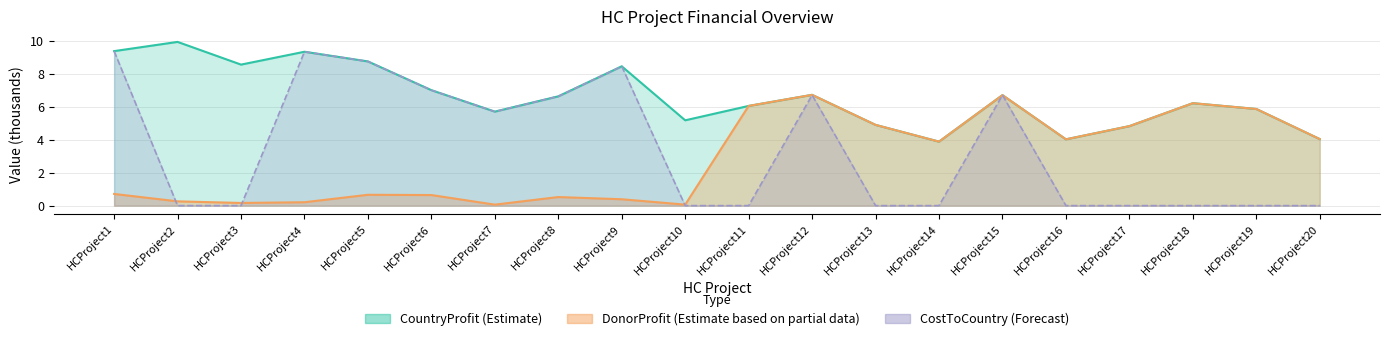

Reading right to left, what are all the values shown in this chart?

CountryProfit: HCProject20=4.0	HCProject19=5.9	HCProject18=6.2	HCProject17=4.8	HCProject16=4.0	HCProject15=6.7	HCProject14=3.9	HCProject13=4.9	HCProject12=6.7	HCProject11=6.0	HCProject10=5.2	HCProject9=8.4	HCProject8=6.6	HCProject7=5.7	HCProject6=7.0	HCProject5=8.7	HCProject4=9.3	HCProject3=8.5	HCProject2=9.9	HCProject1=9.4
DonorProfit: HCProject20=4.0	HCProject19=5.9	HCProject18=6.2	HCProject17=4.8	HCProject16=4.0	HCProject15=6.7	HCProject14=3.9	HCProject13=4.9	HCProject12=6.7	HCProject11=6.0	HCProject10=0.1	HCProject9=0.4	HCProject8=0.5	HCProject7=0.1	HCProject6=0.6	HCProject5=0.7	HCProject4=0.2	HCProject3=0.2	HCProject2=0.3	HCProject1=0.7
CostToCountry: HCProject20=0.0	HCProject19=0.0	HCProject18=0.0	HCProject17=0.0	HCProject16=0.0	HCProject15=6.7	HCProject14=0.0	HCProject13=0.0	HCProject12=6.7	HCProject11=0.0	HCProject10=0.0	HCProject9=8.4	HCProject8=6.6	HCProject7=5.7	HCProject6=7.0	HCProject5=8.7	HCProject4=9.3	HCProject3=0.0	HCProject2=0.0	HCProject1=9.4